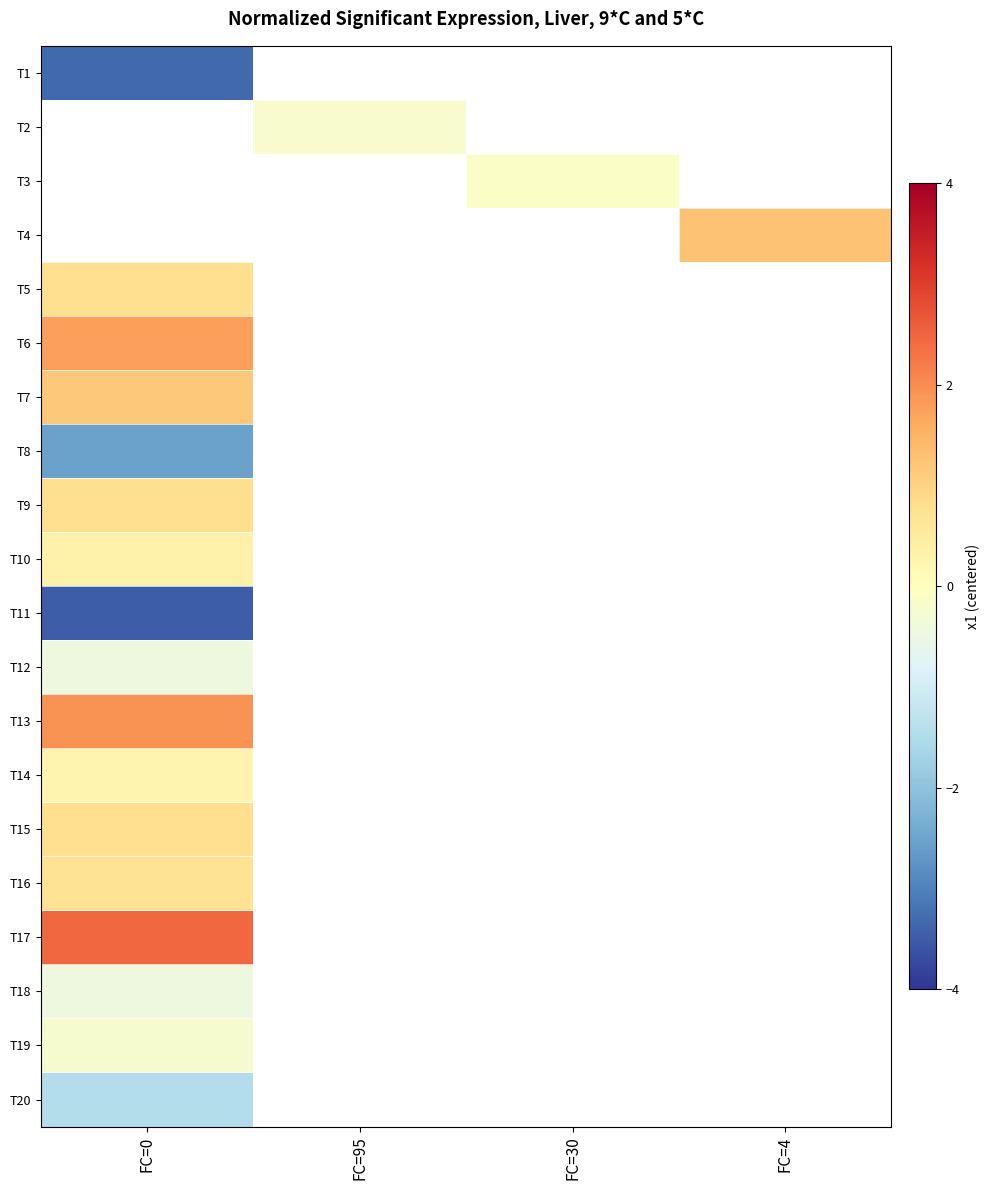

What is the maximum value for T10?

0.3